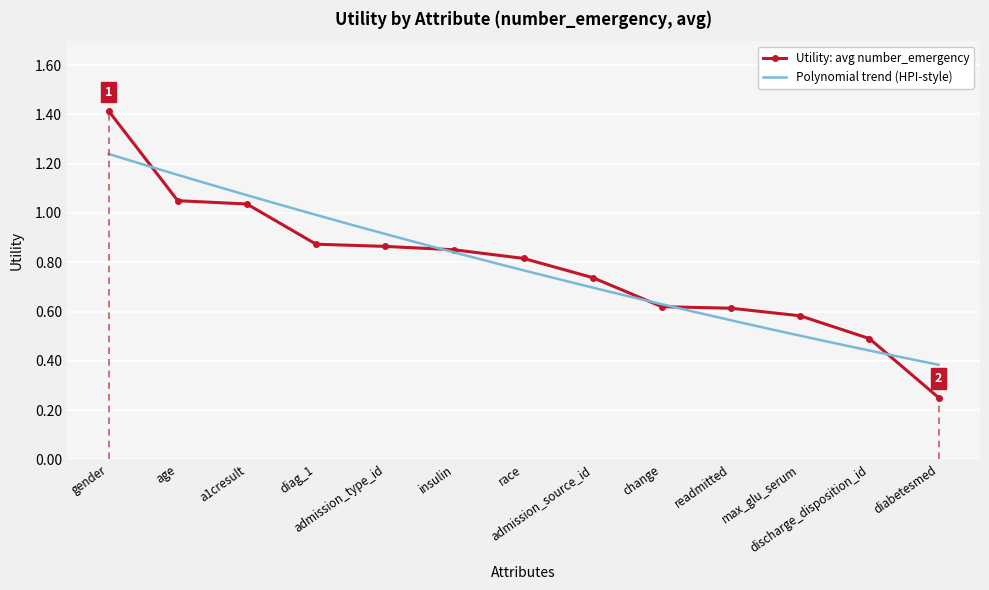

What is the maximum value for Utility: avg number_emergency?

1.4